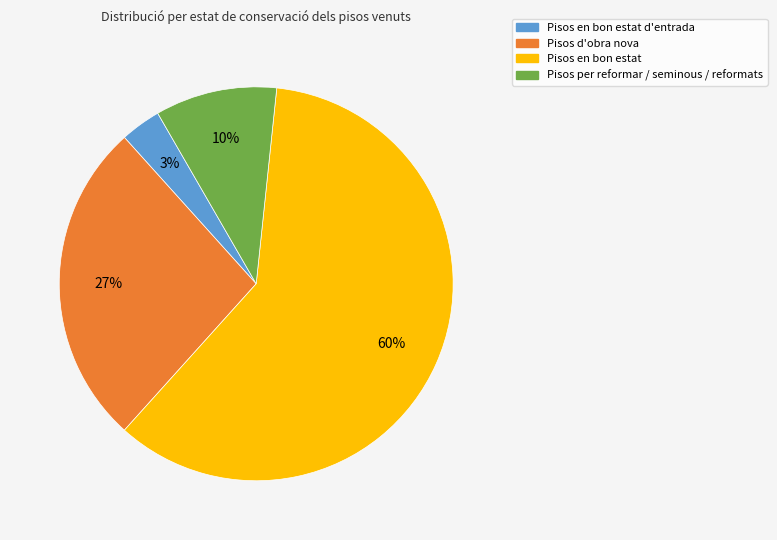

To the nearest percent, what is the difference between the largest and smallest slice percentages?

57%